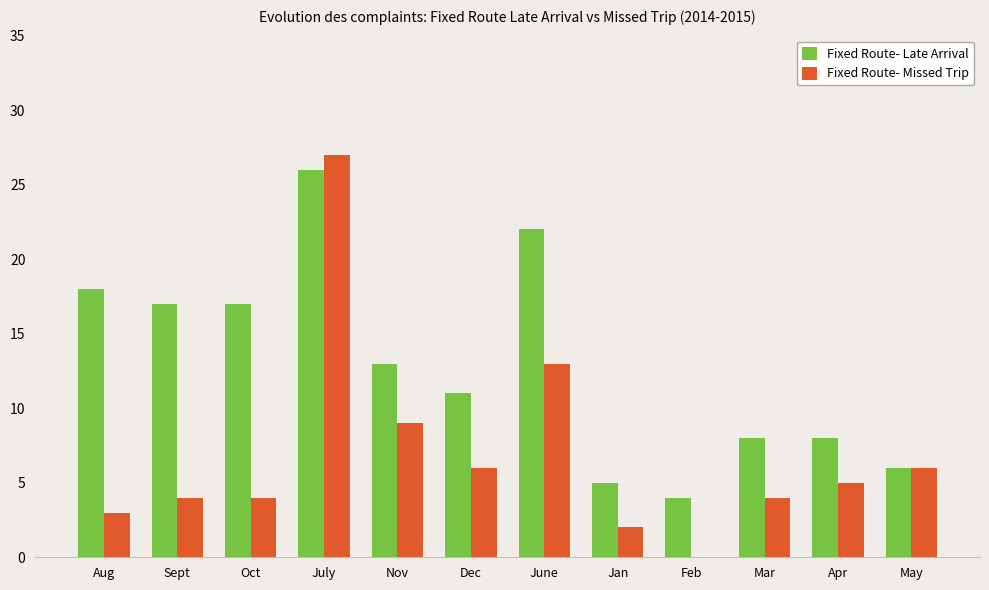

Which series changed the most between July and June?

Fixed Route- Missed Trip